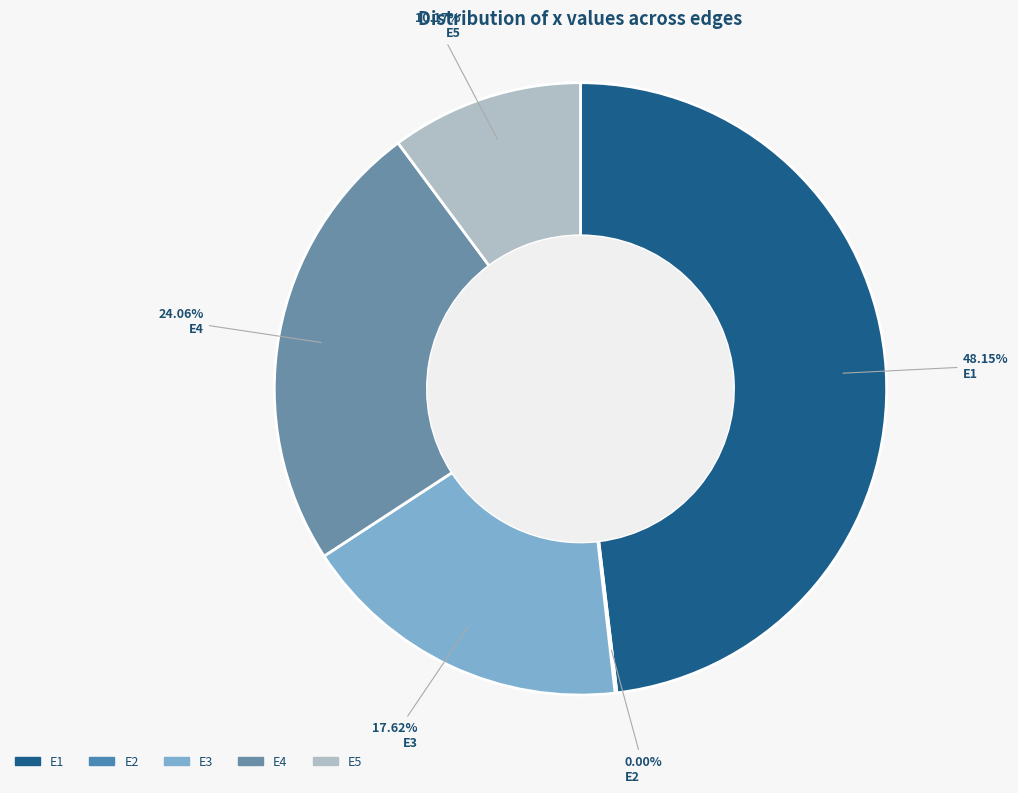

Do E3 and E1 together represent more than half of the pie?

Yes